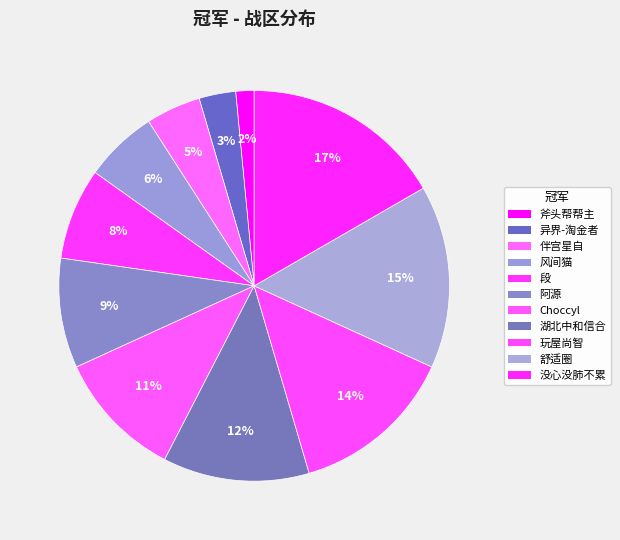

How many segments does this pie chart have?

11